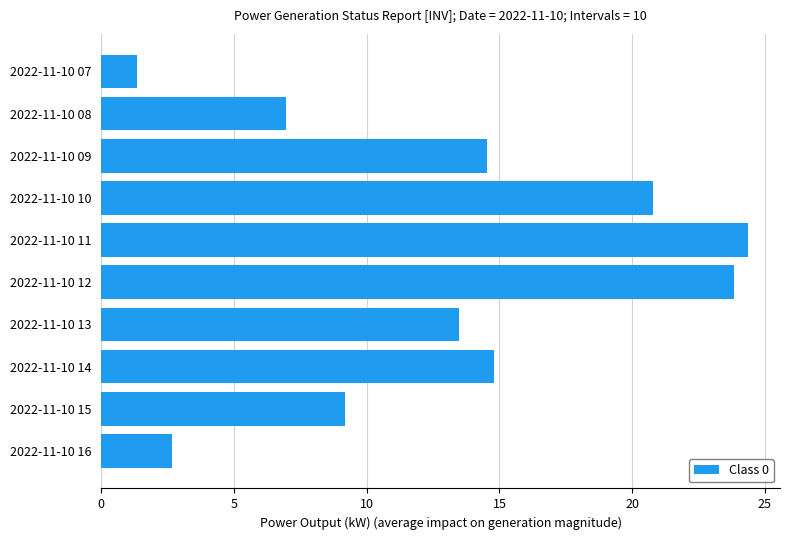

Is it true that the value at 2022-11-10 08 is 7.0?

True